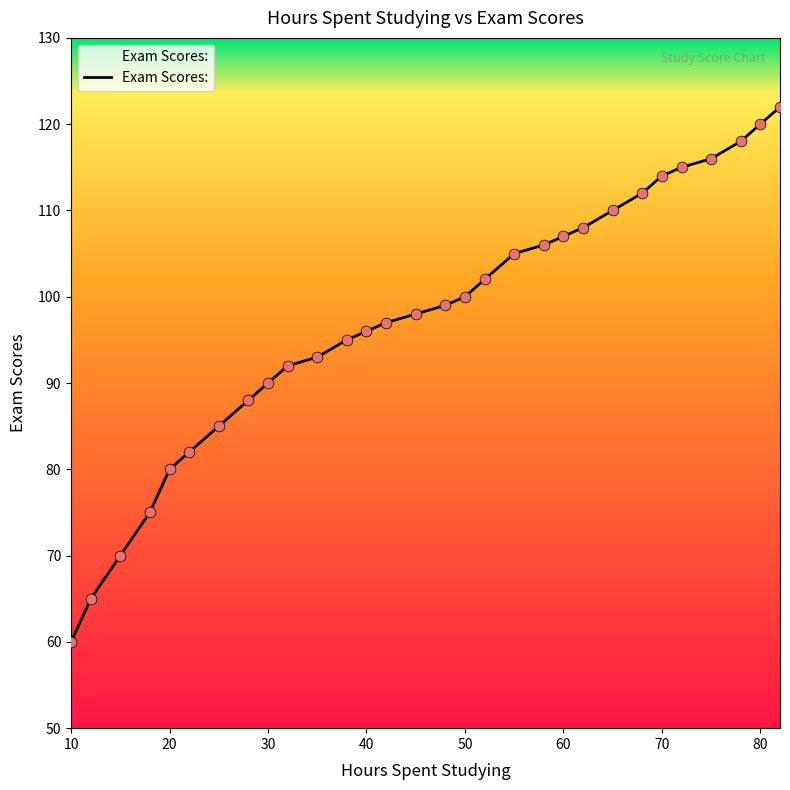

What is the greatest value displayed?

122